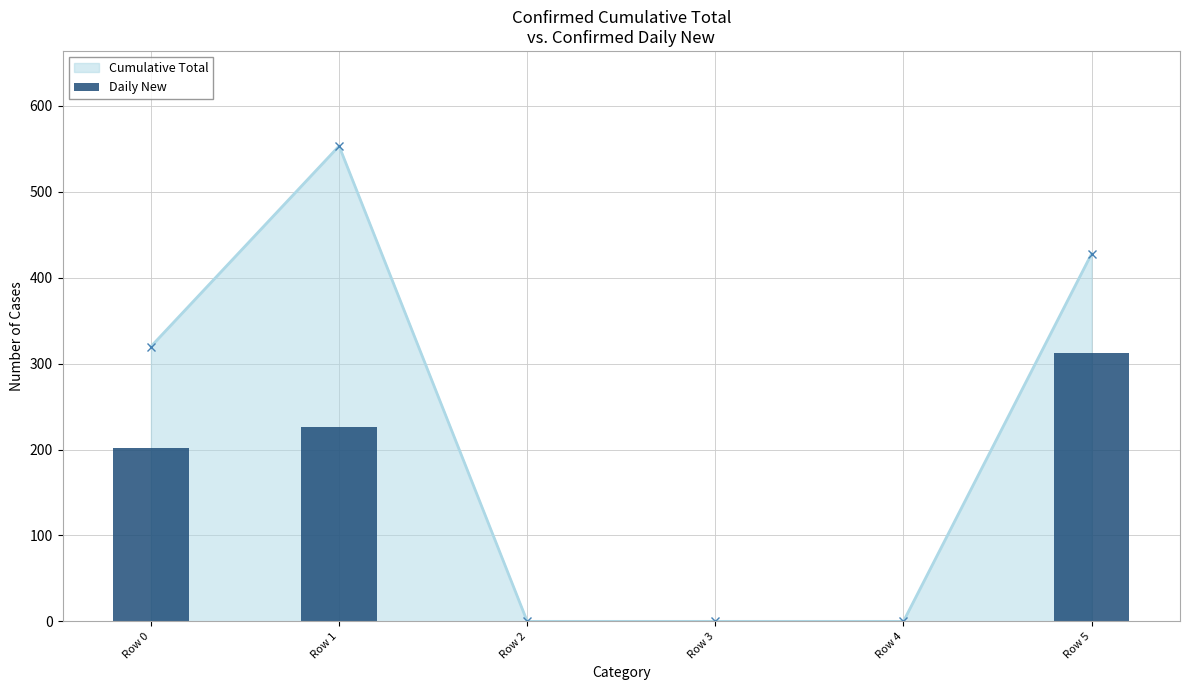

What is the sum of all values?

741